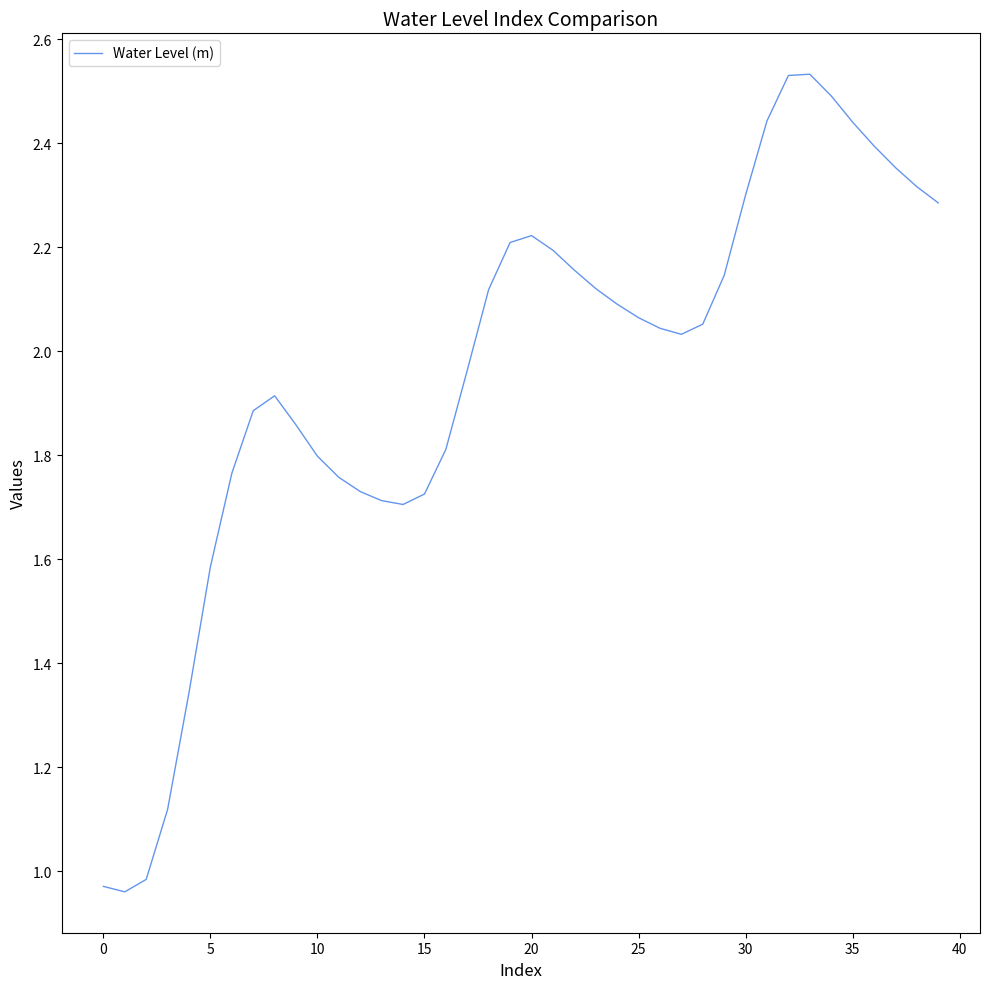

What is the difference between the maximum and minimum values?

1.6